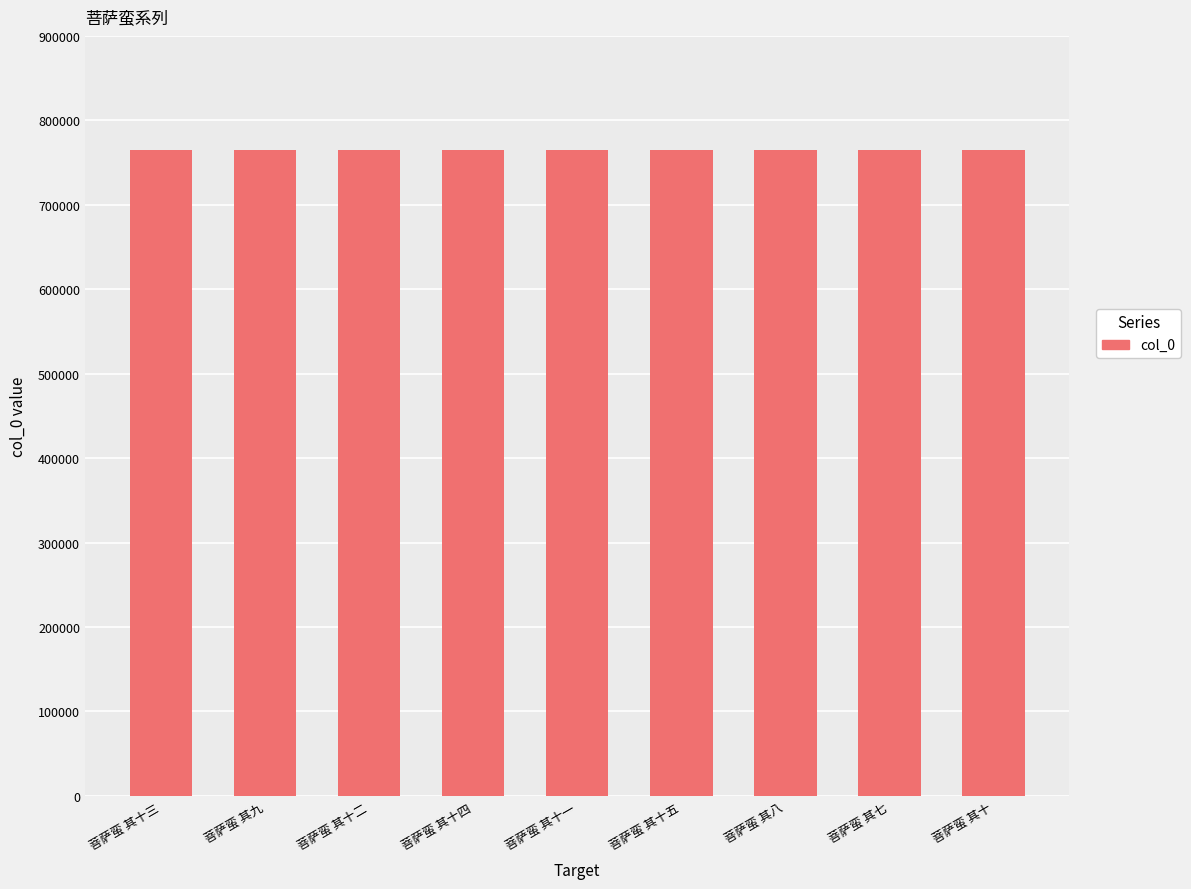

What is the smallest value displayed?

764528